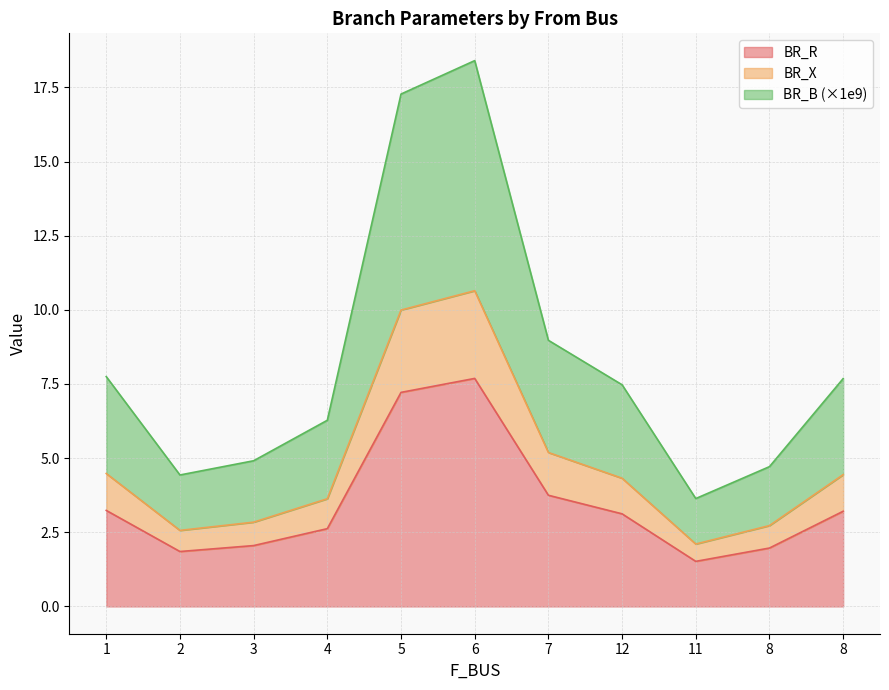

At which category is the sum across all series the highest?

6